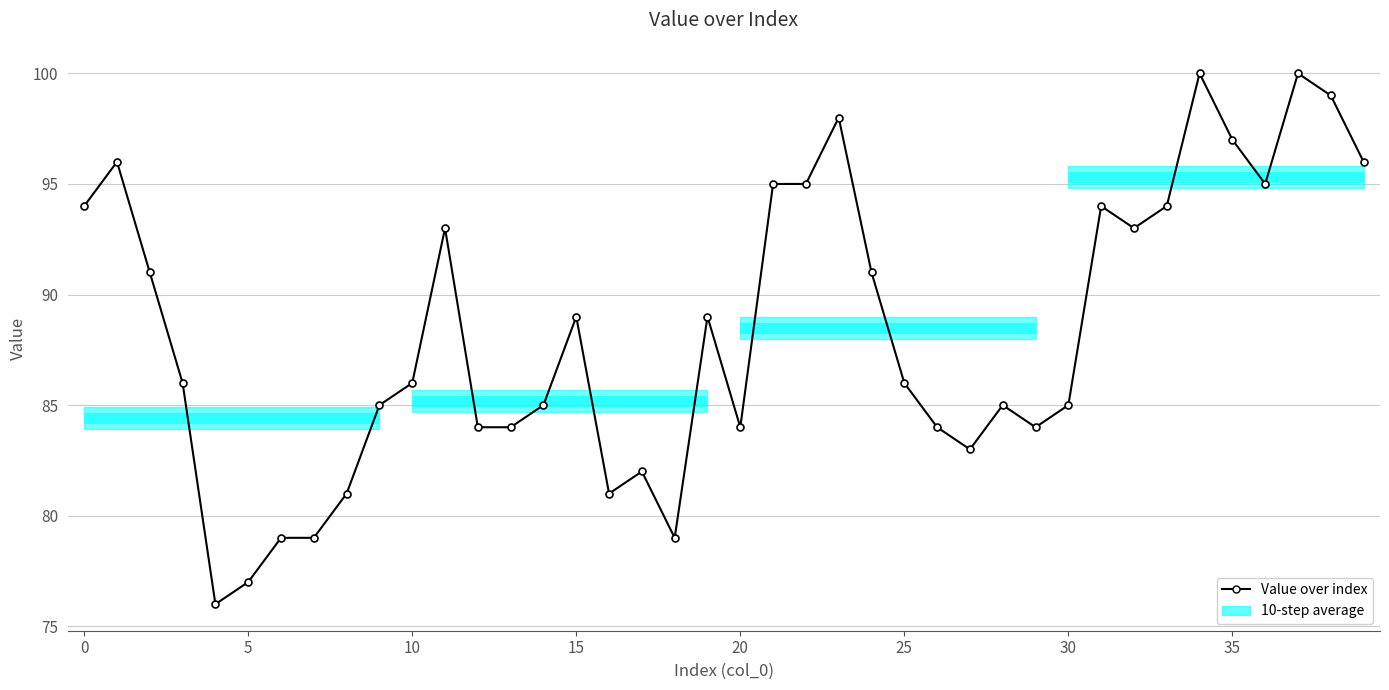

What is the label of the 22nd point from the right?

18